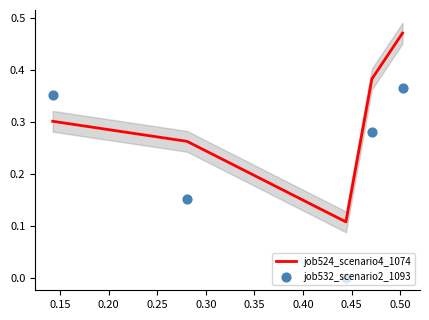

Which series has the largest total across all categories?

job524_scenario4_1074